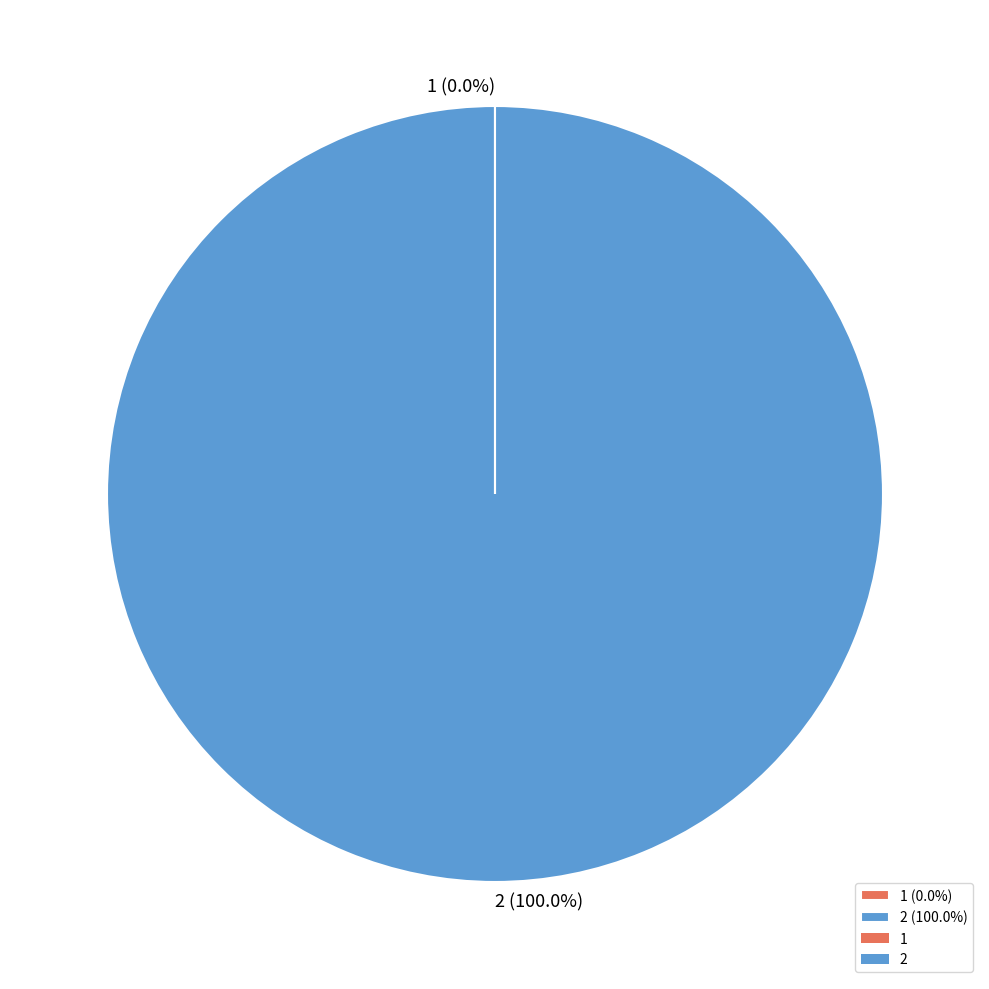

Does 2 account for over 50% of the chart?

Yes